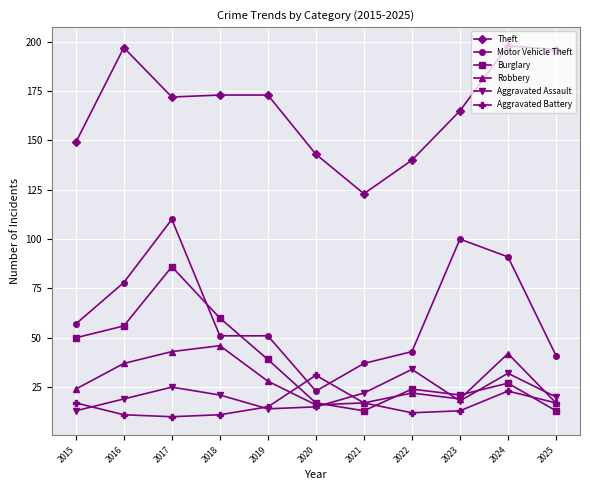

Where is the first local minimum for Burglary?

2021